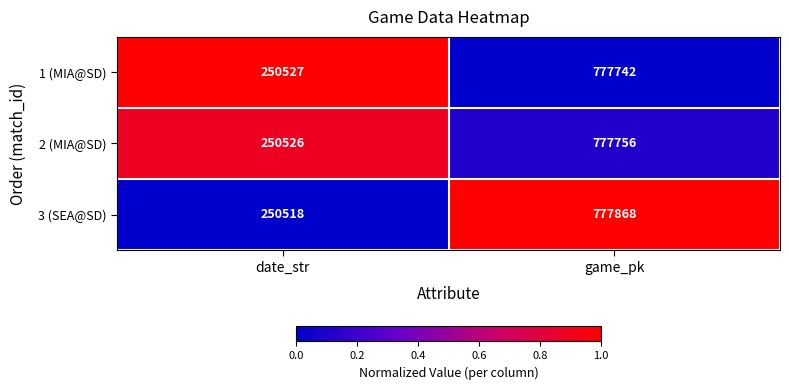

The value of 2 (MIA@SD) at game_pk is 464372. True or false?

False